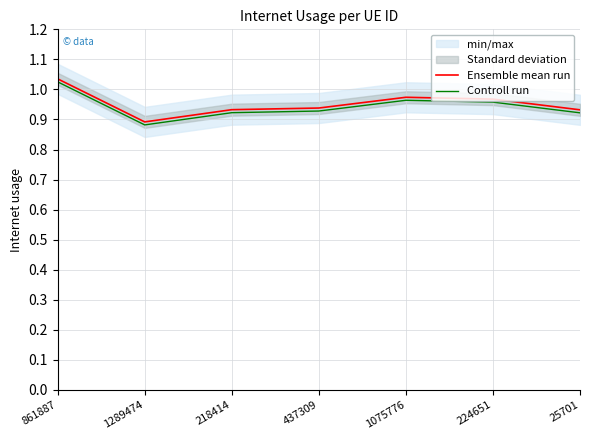

True or false: Ensemble mean run has a value of 0.3 at 224651.

False